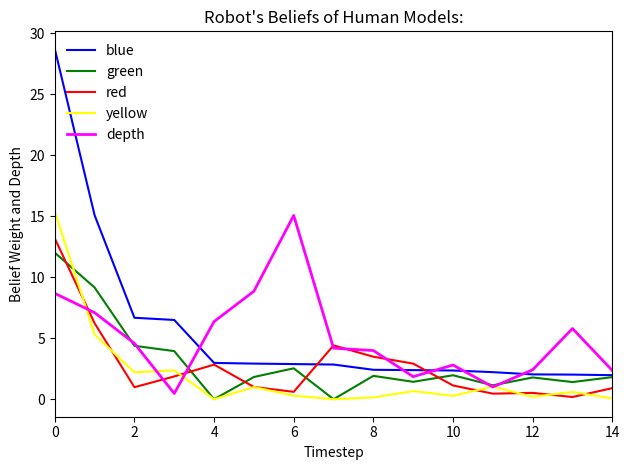

What are all the series names shown in the legend?

blue, green, red, yellow, depth